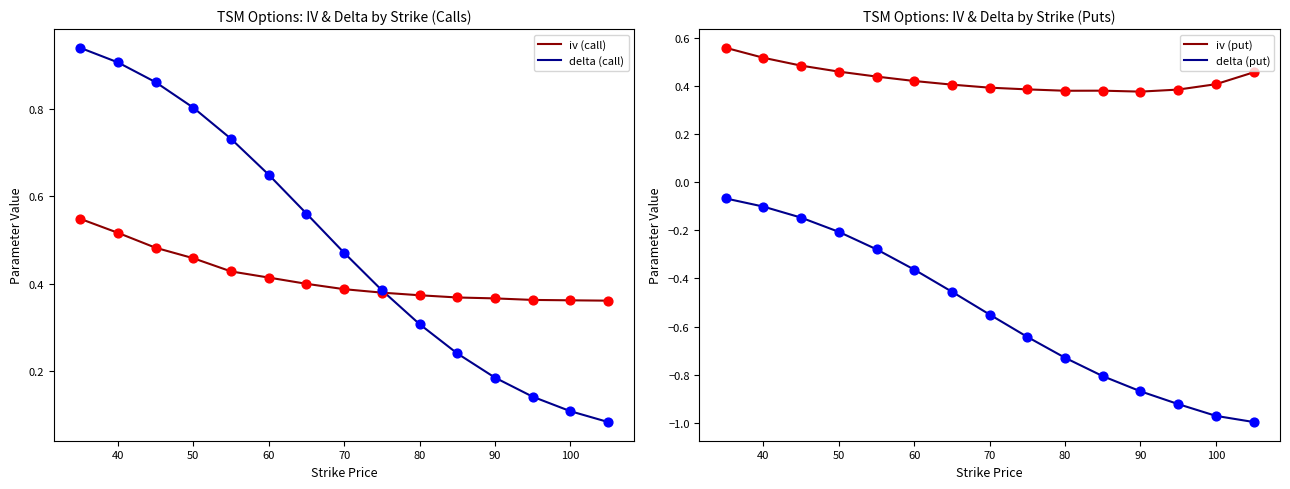

What are all the series names shown in the legend?

iv (call), delta (call), iv (put), delta (put)